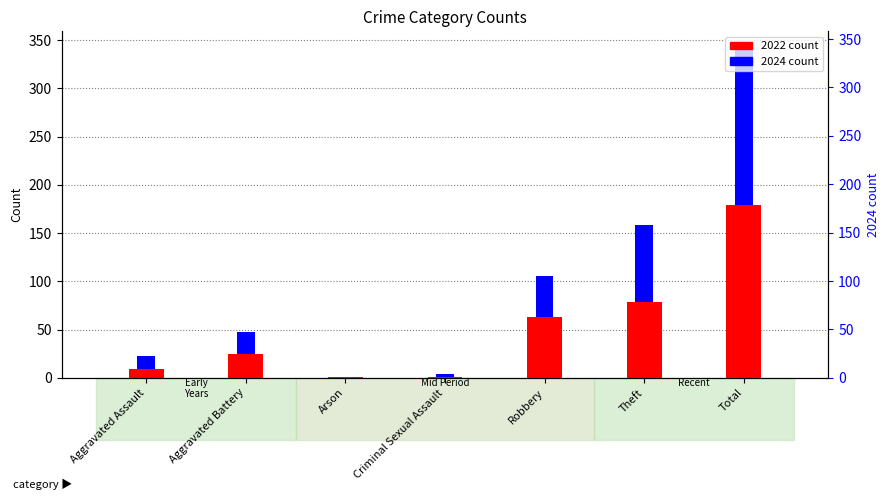

What is the label of the 3rd bar from the right?

Robbery